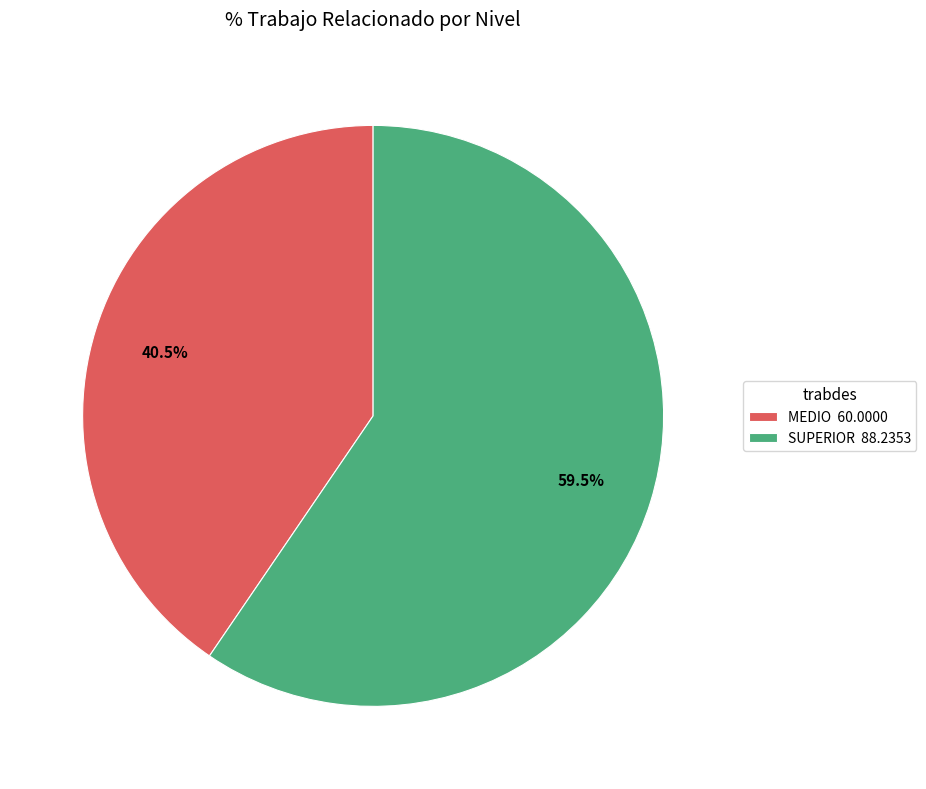

Rank the categories by value from highest to lowest.

SUPERIOR, MEDIO